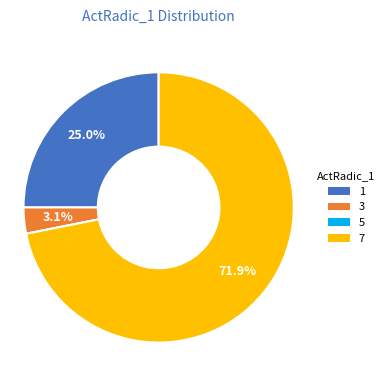

Is it true that 3 is 3% of the pie?

True